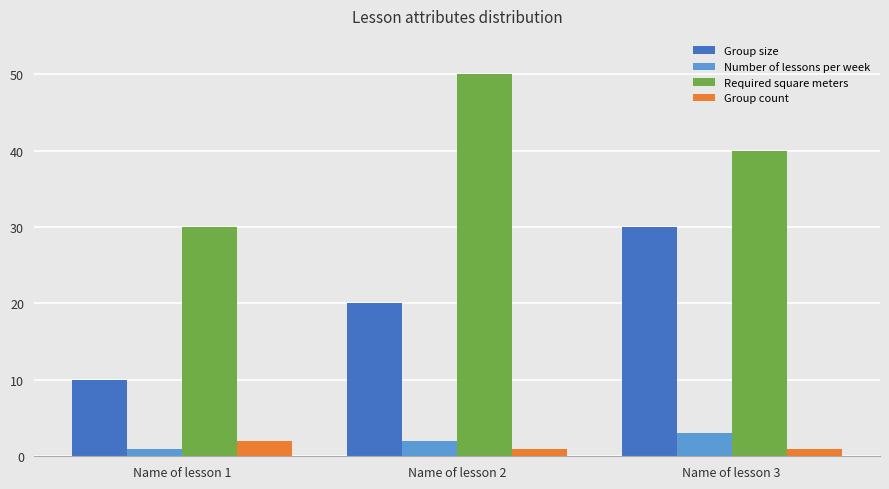

Which series has the largest total across all categories?

Required square meters